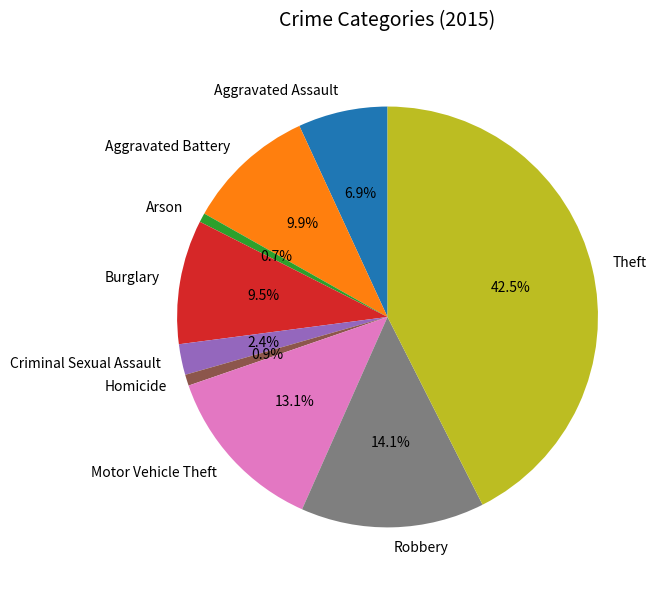

To the nearest percent, what is the difference between the largest and smallest slice percentages?

42%